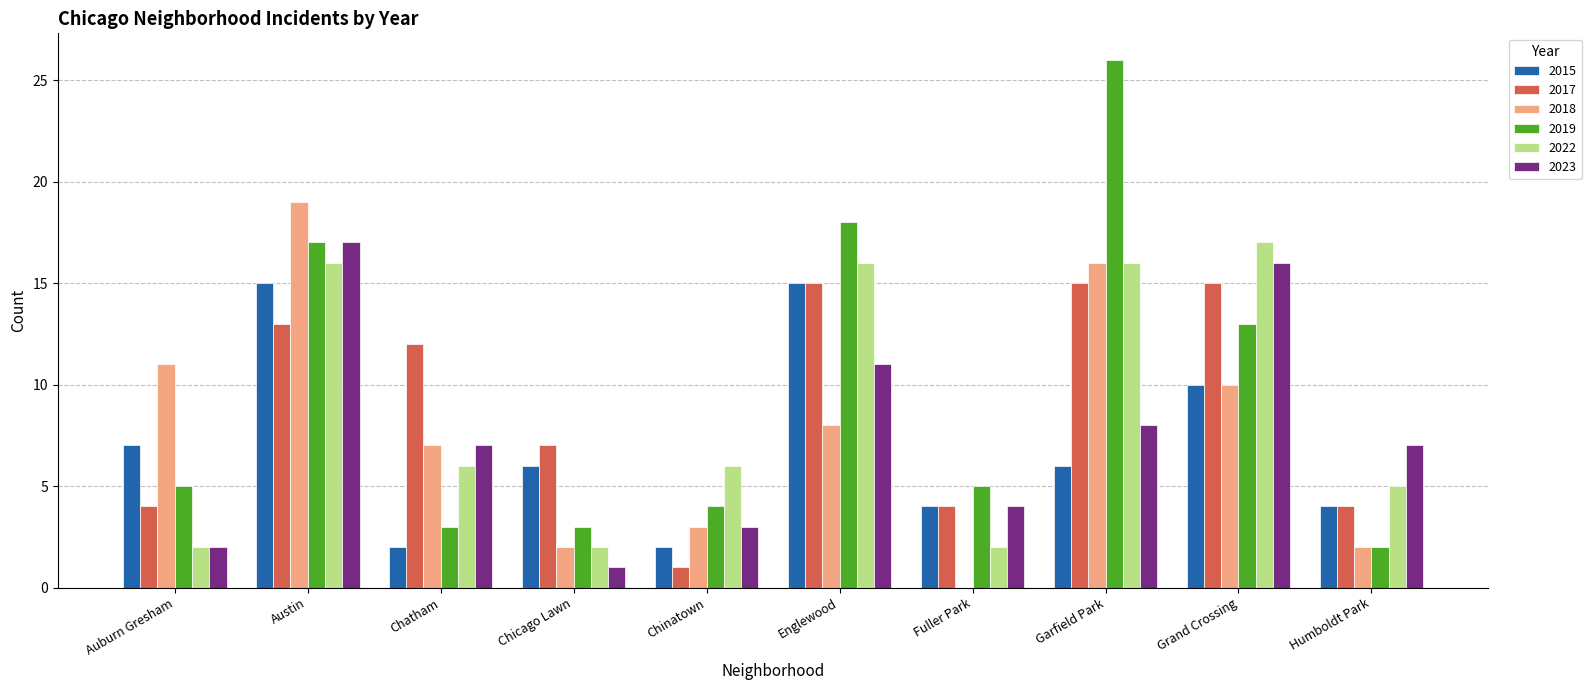

Is it true that 2019 equals 5 at Chicago Lawn?

False